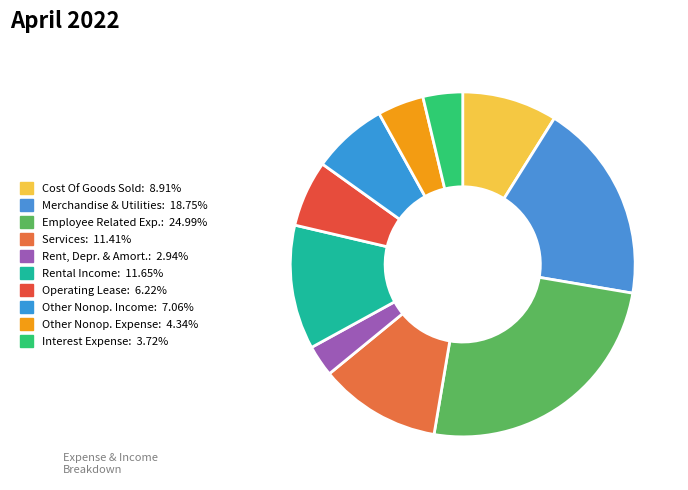

Is there a majority slice in this chart?

No